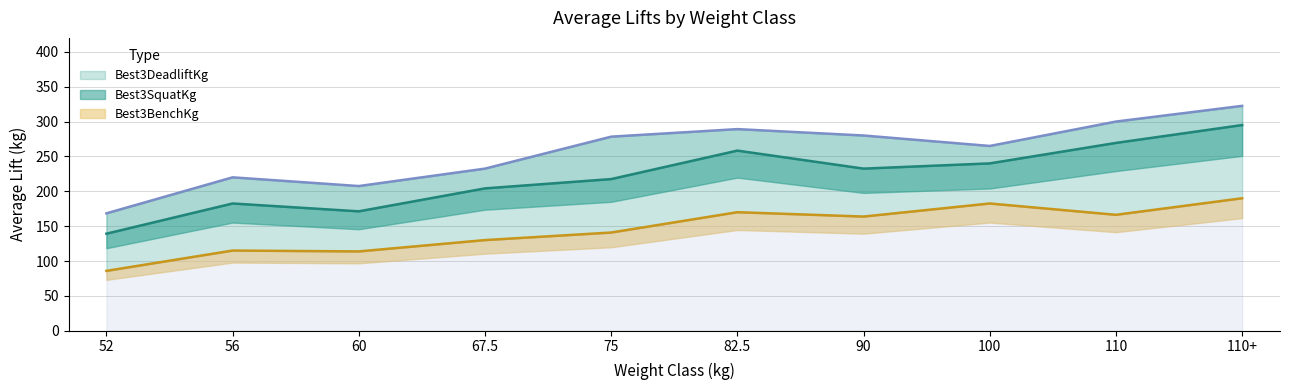

Reading right to left, list all the values displayed in this chart.

Best3SquatKg: 295.0	269.4	240.0	232.5	258.3	217.5	204.2	171.2	182.5	139.2
Best3BenchKg: 190.0	166.2	182.5	163.8	170.0	140.8	130.0	113.8	115.0	85.8
Best3DeadliftKg: 322.5	300.0	265.0	280.0	289.2	278.3	232.5	207.5	220.0	168.3